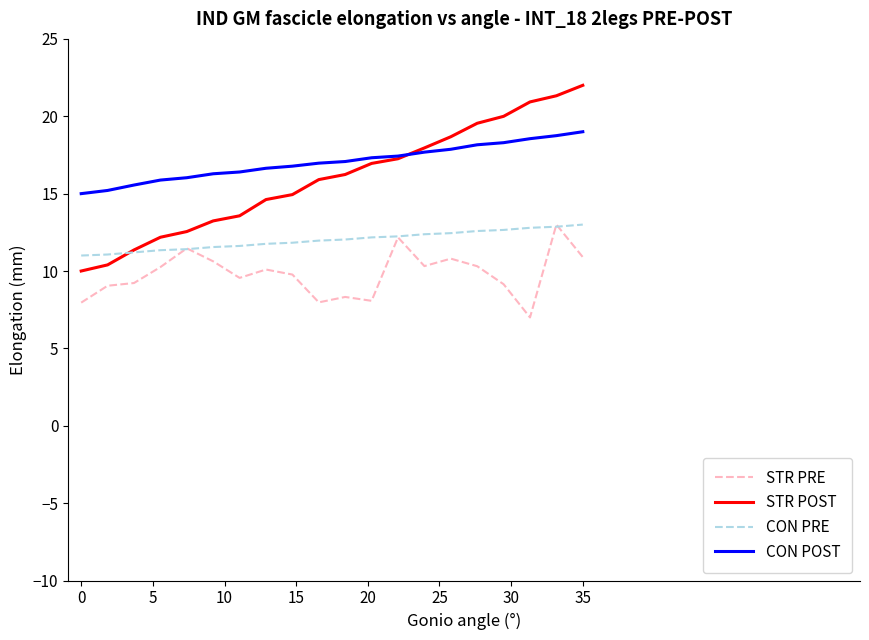

What is the minimum value shown in the chart?

7.0